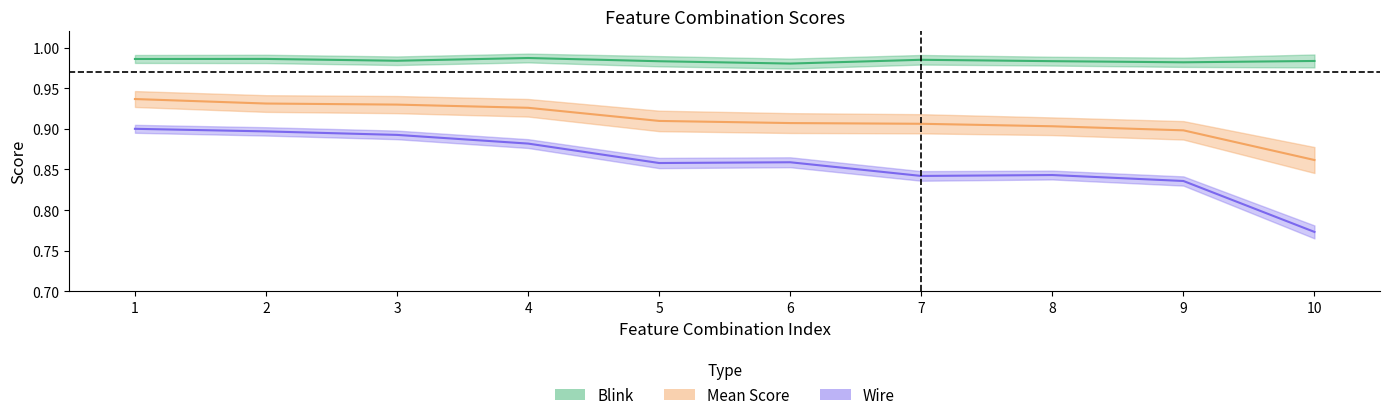

What is the lowest value of the blink series?

1.0